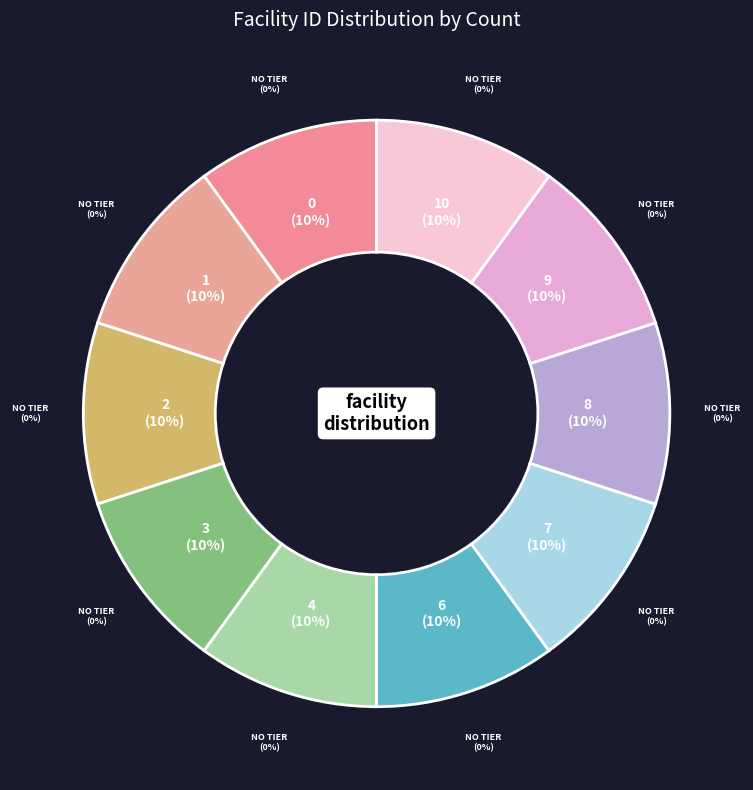

Which category has the biggest portion of the pie?

Facility 10